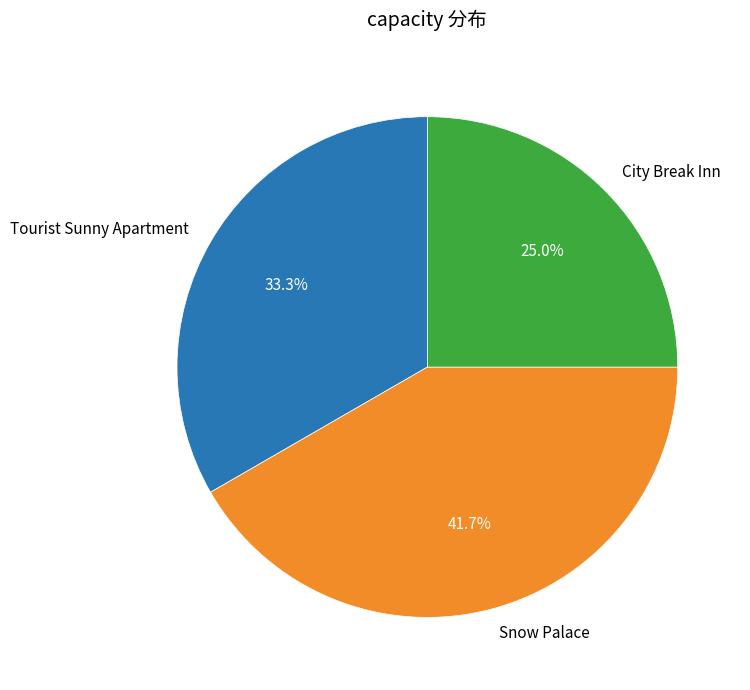

What percentage is the City Break Inn slice, to the nearest percent?

25%